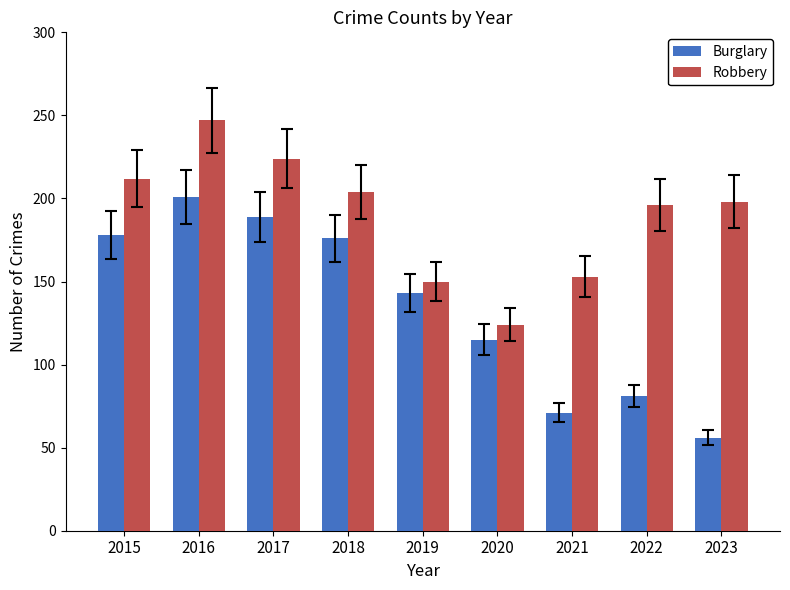

True or false: Burglary has a value of 45 at 2021.

False